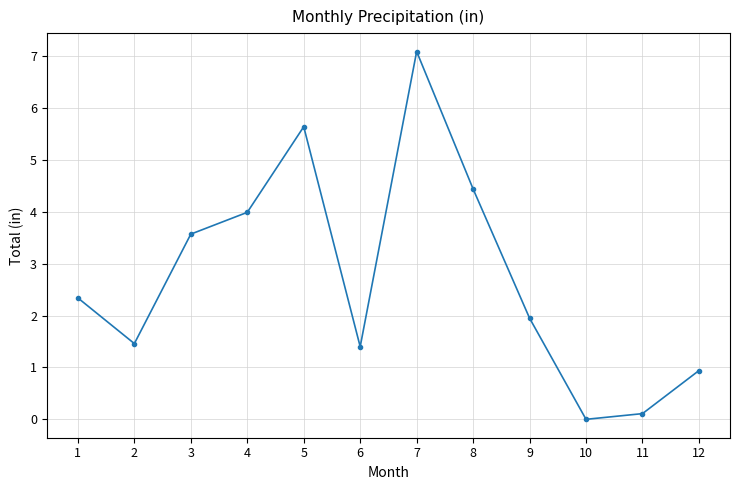

The chart shows a value of 1.4 at 6. True or false?

True